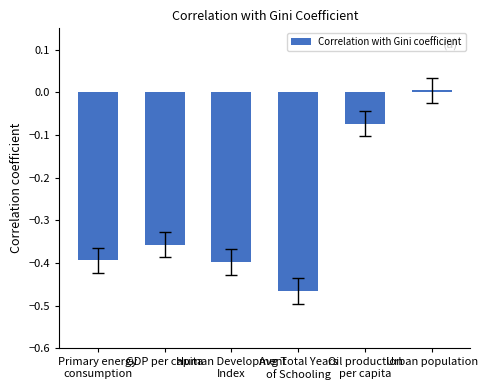

What is the label of the 2nd bar from the left?

GDP per capita